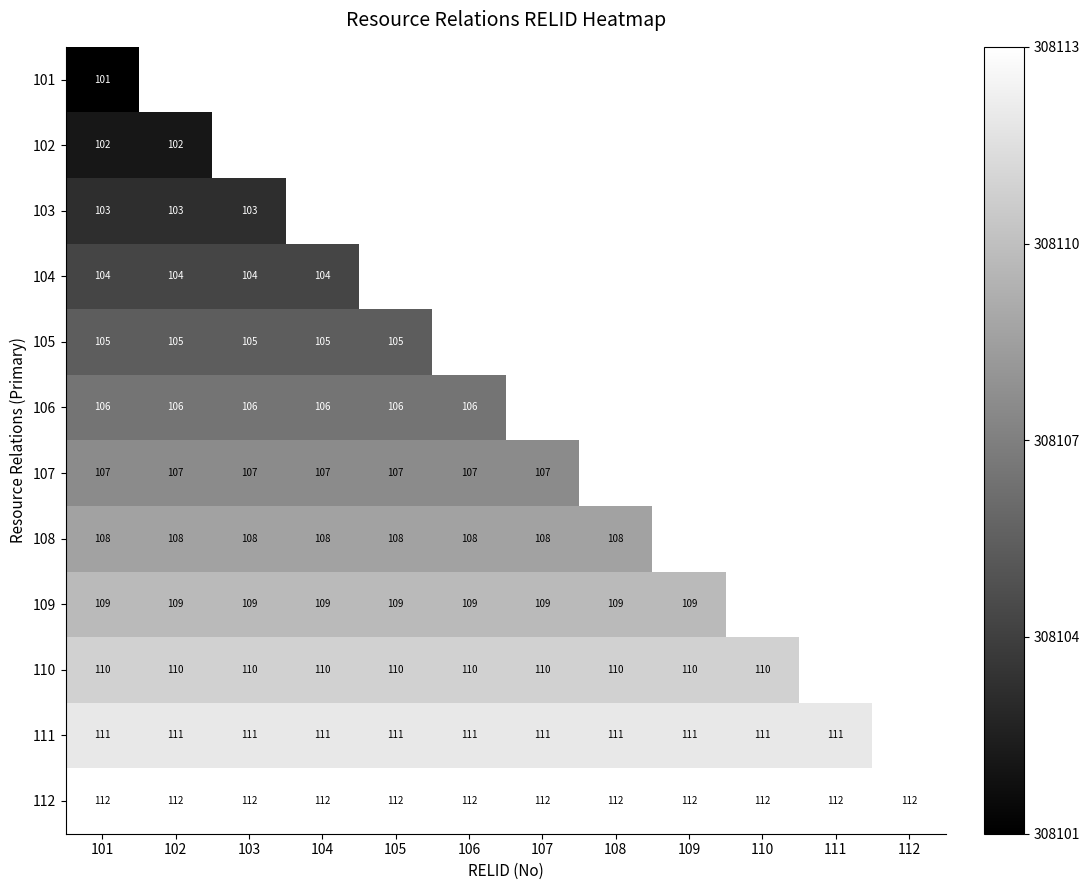

The value of 109 at 109 is 0.4. True or false?

False